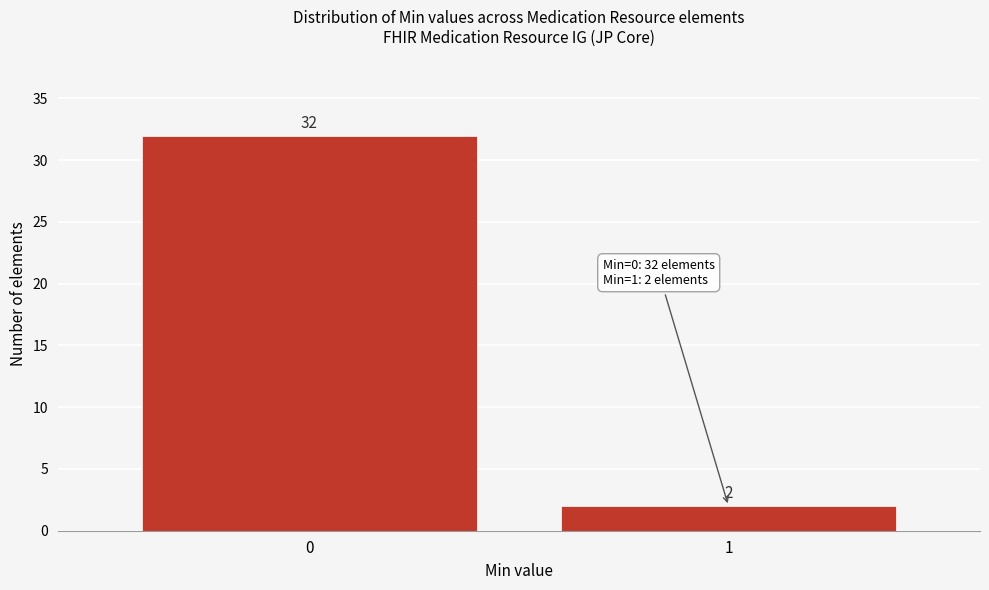

Reading left to right, list all the values displayed in this chart.

0=32	1=2